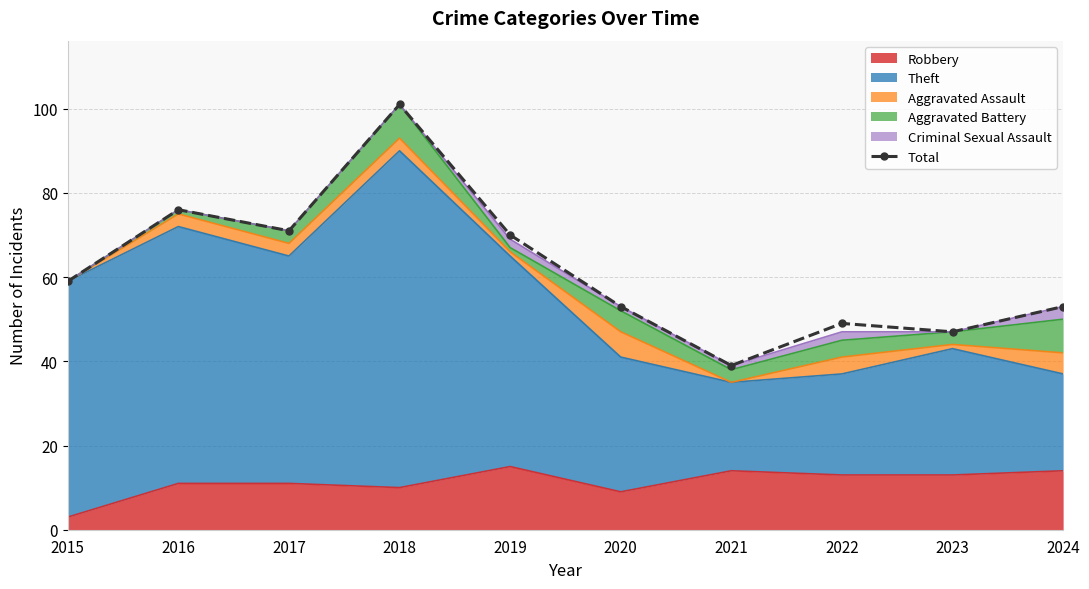

How many values exceed 59?

4